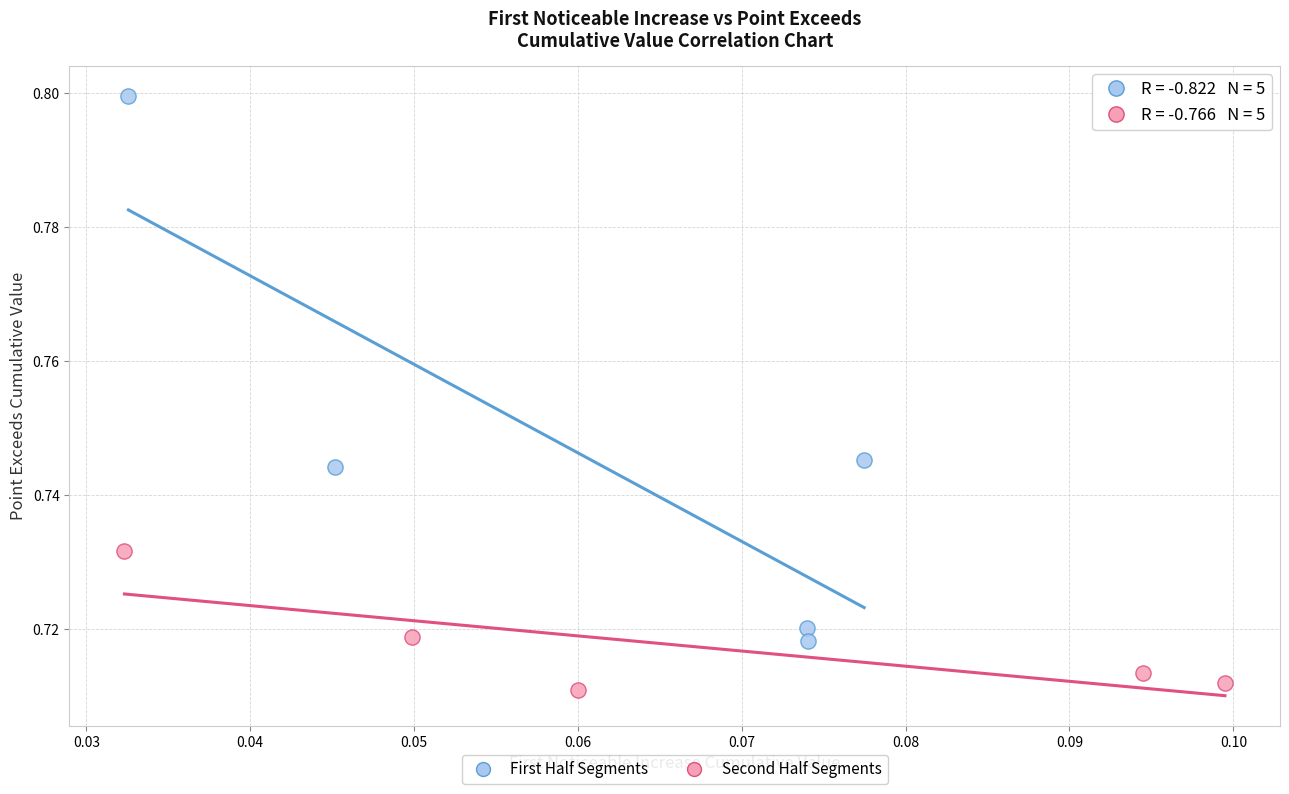

Which series contains the highest Y value?

First Half Segments